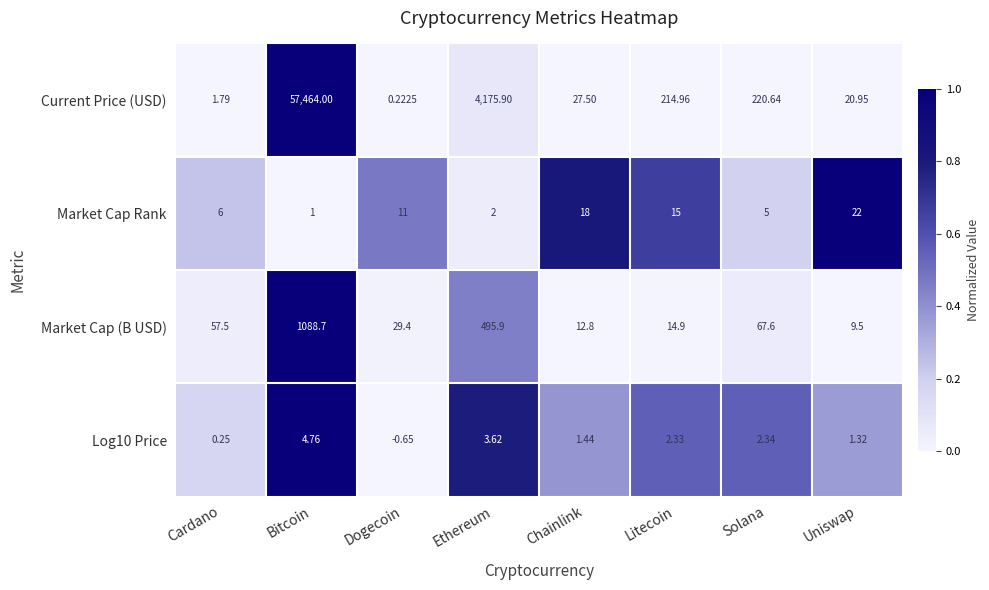

Between Litecoin and Solana, which series saw the biggest shift?

Market Cap (B USD)